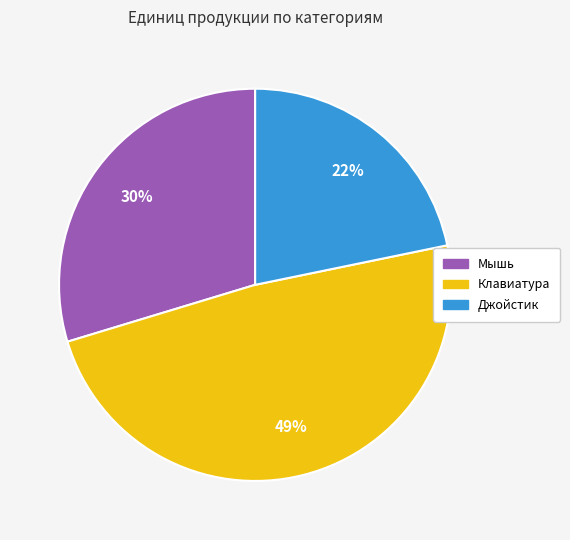

How many segments does this pie chart have?

3